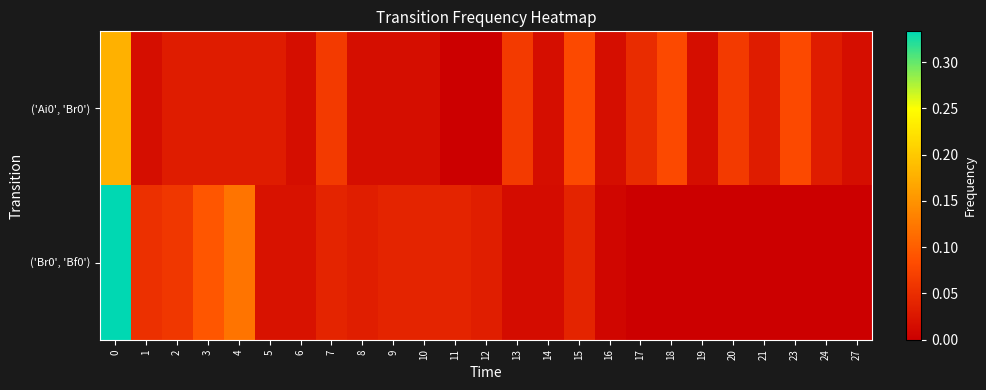

Which label corresponds to the smallest value in the chart?

11